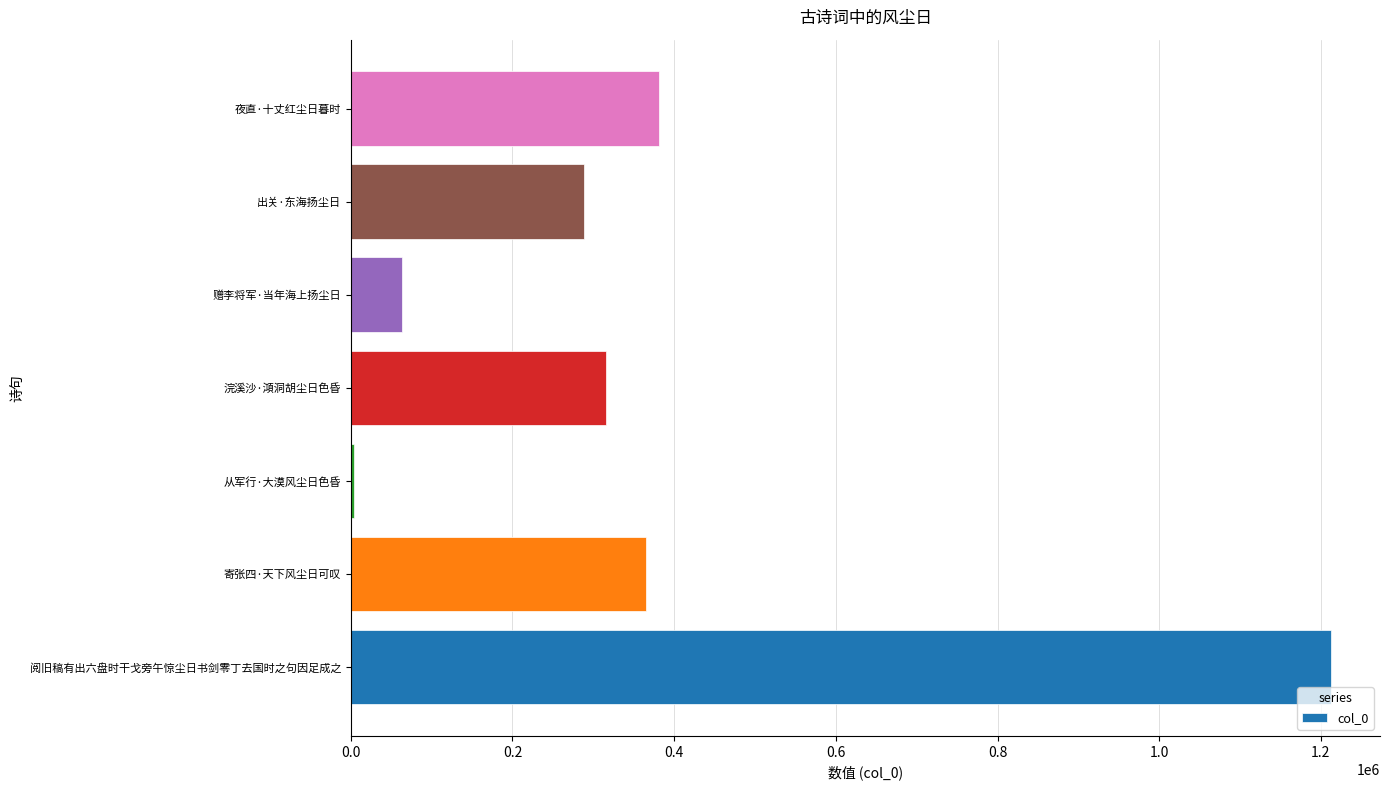

How many series are shown in this chart?

1